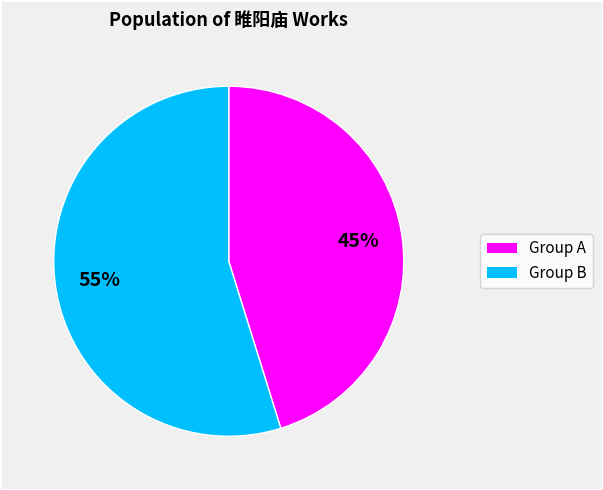

Is there a majority slice in this chart?

Yes